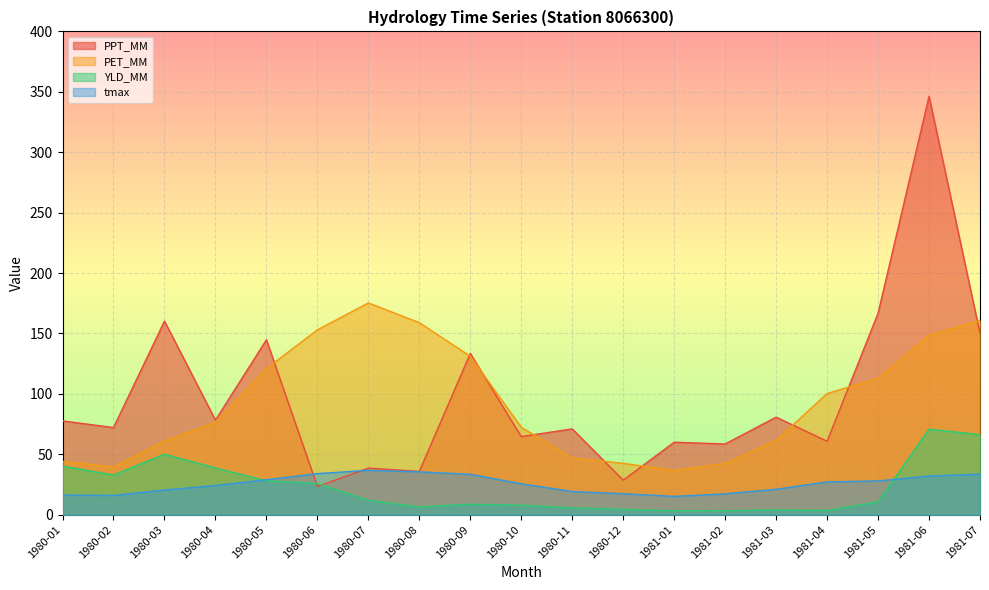

What is the sum of all PPT_MM values?

1851.9